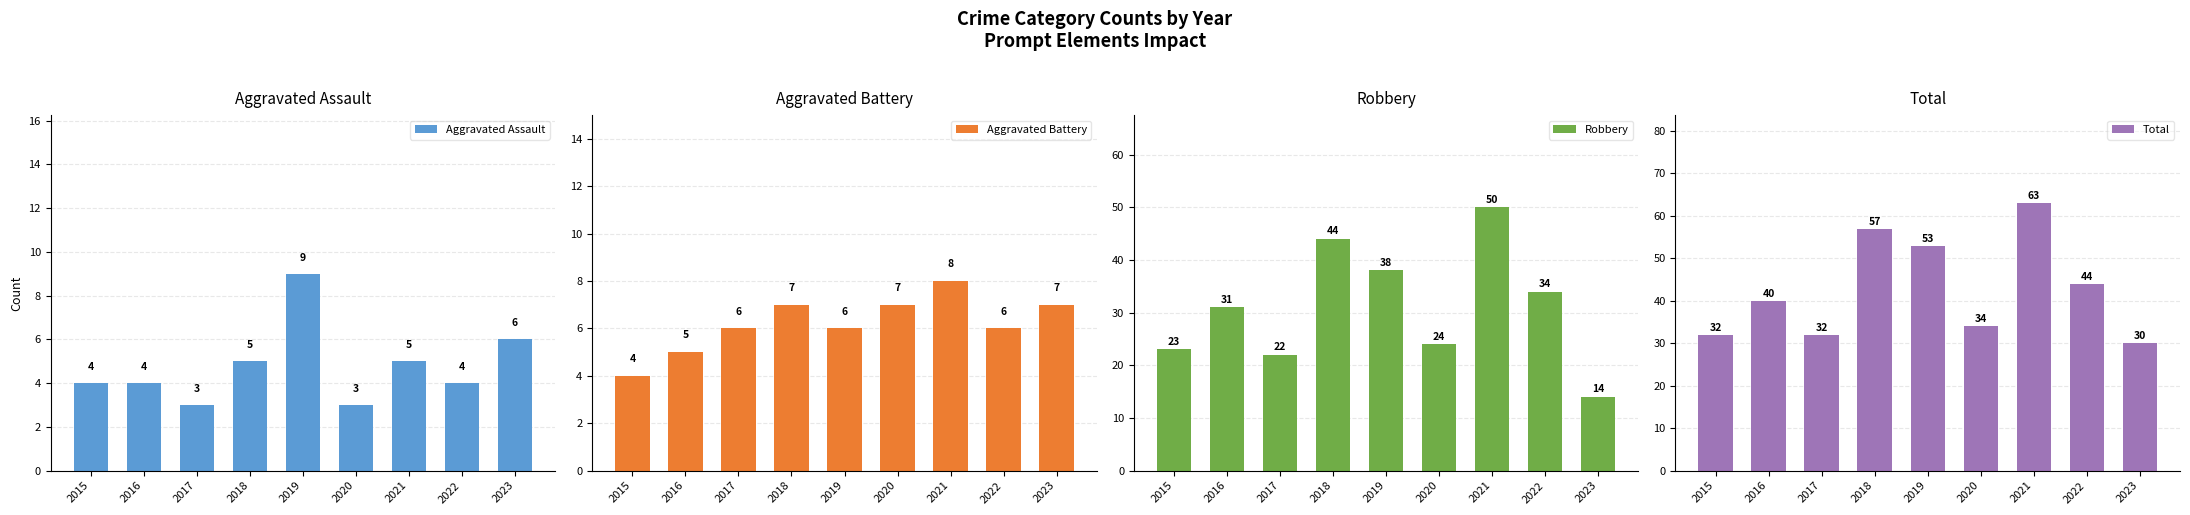

What is the minimum value shown in the chart?

3